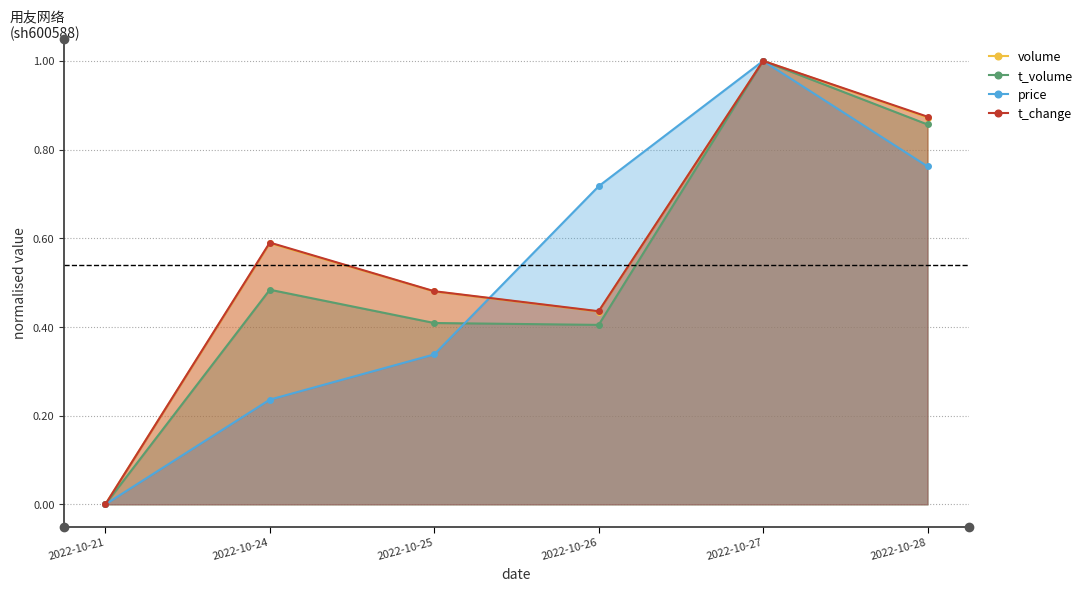

How many series are shown in this chart?

4